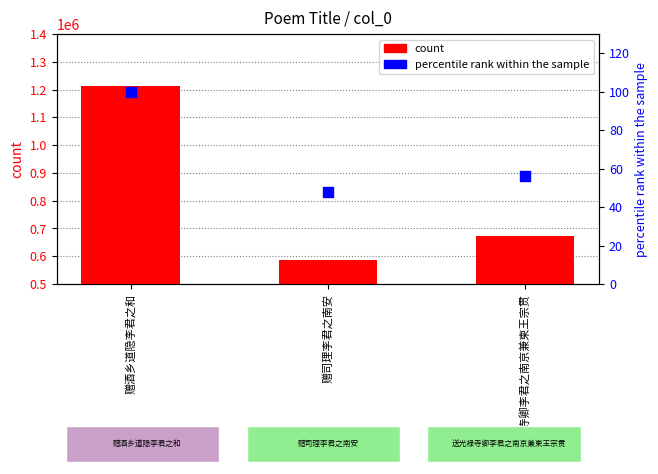

At how many categories does at least one series exceed 1158579?

1